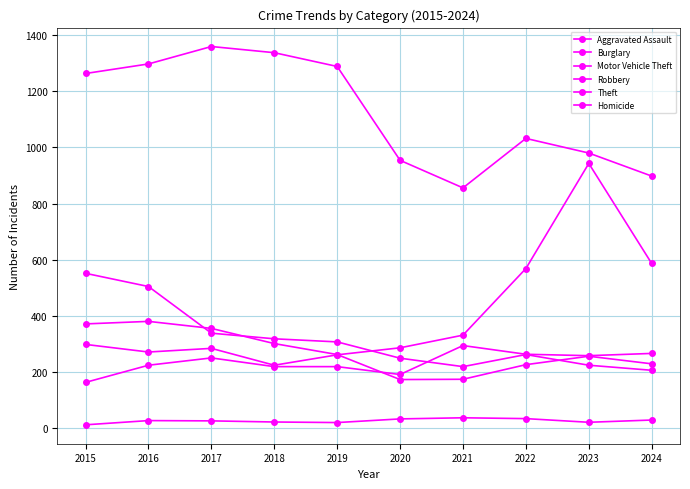

True or false: Theft has a value of 954 at 2020.

True